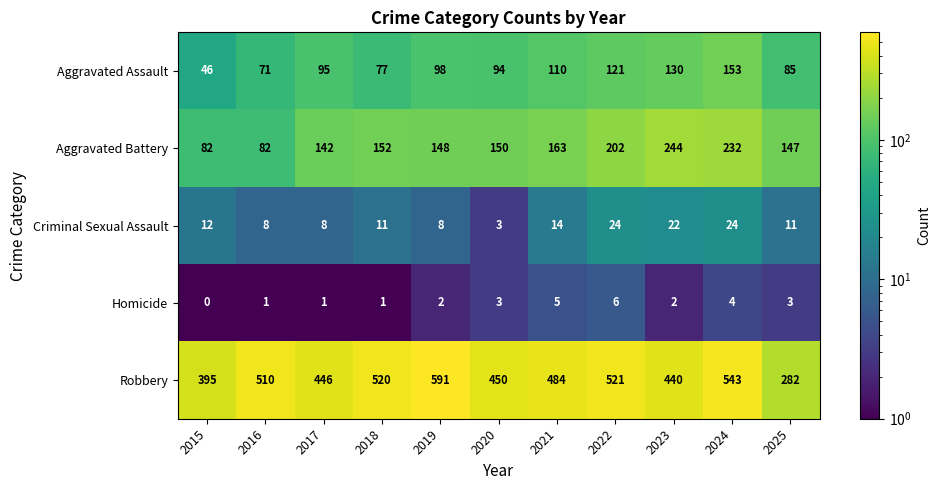

Where is Aggravated Assault nearest to the value 99?

2019